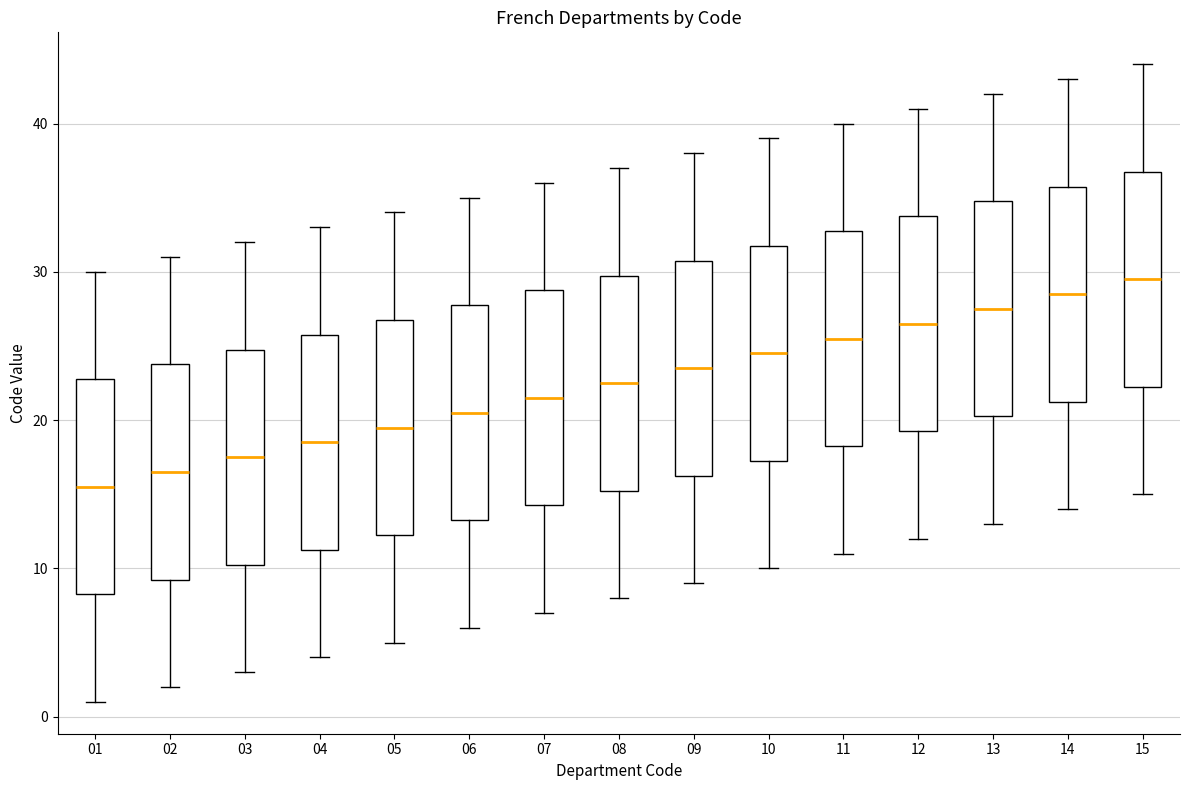

Where is the lower edge of the box at x = 11 on the y-axis? The values are not printed on the chart, so give them approximately, as read against the axis.

18